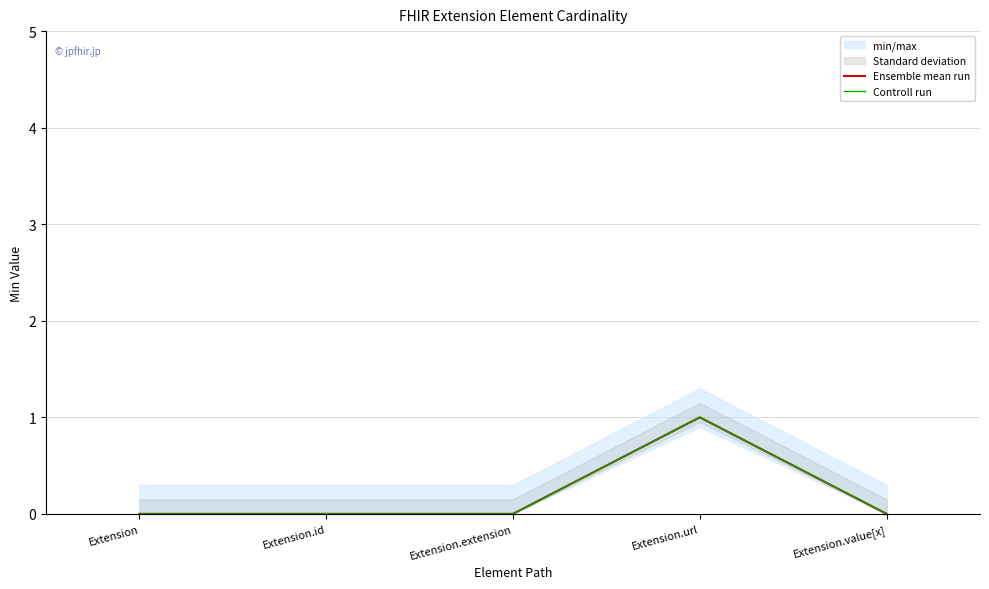

How many values in the Ensemble mean run series exceed 0?

1